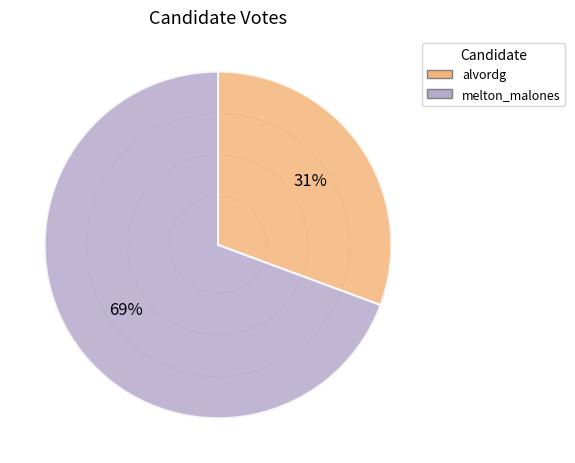

Is there a majority slice in this chart?

Yes